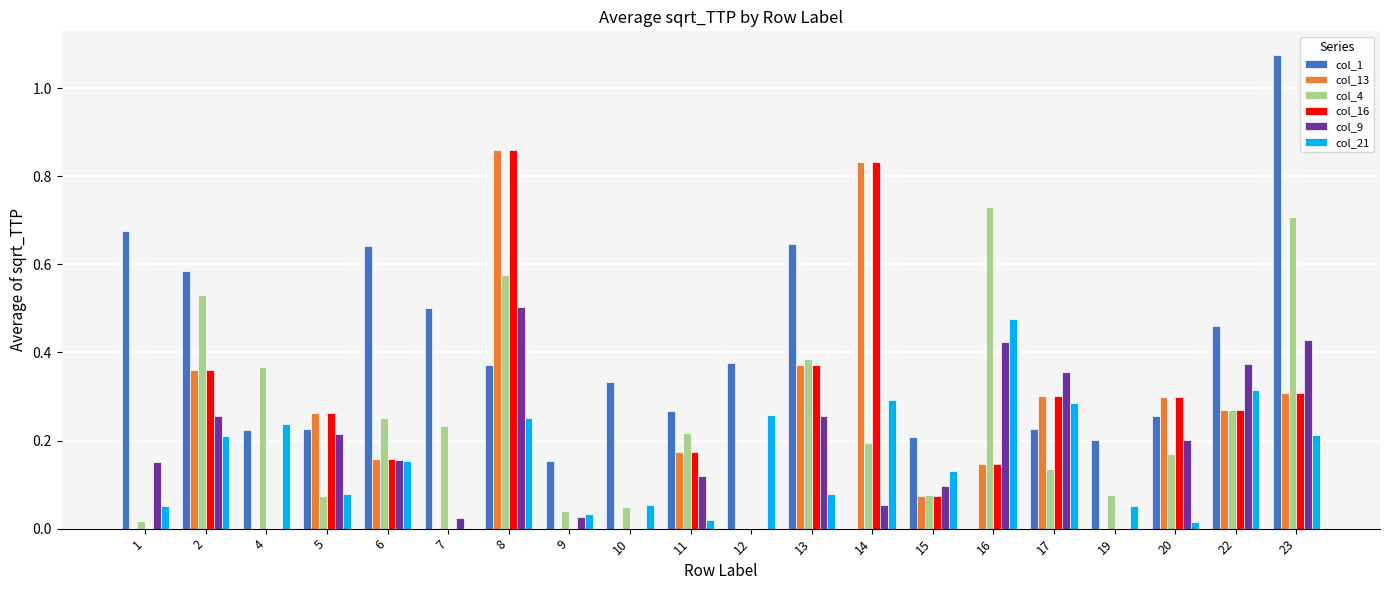

The col_1 series shows 0.1 at 20. True or false?

False